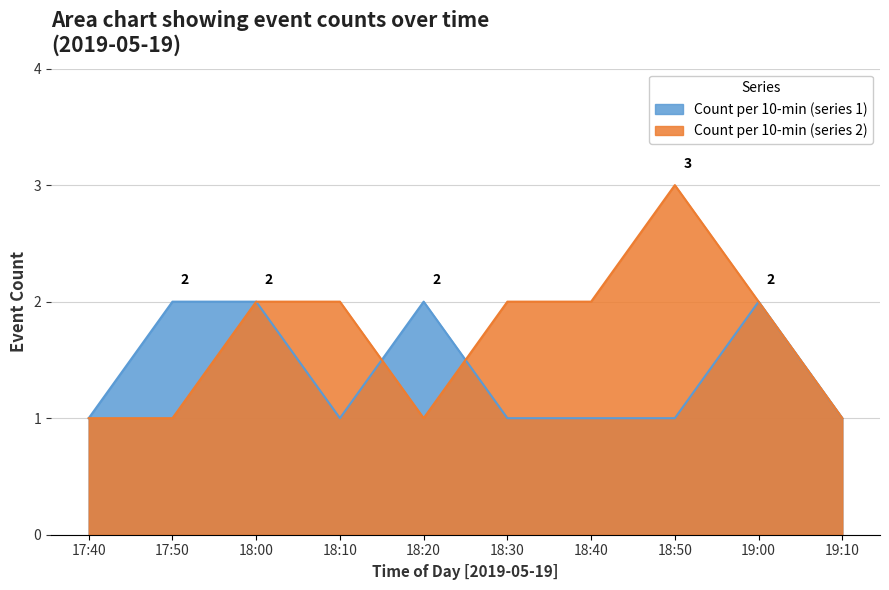

What position from the left is 17:40?

1